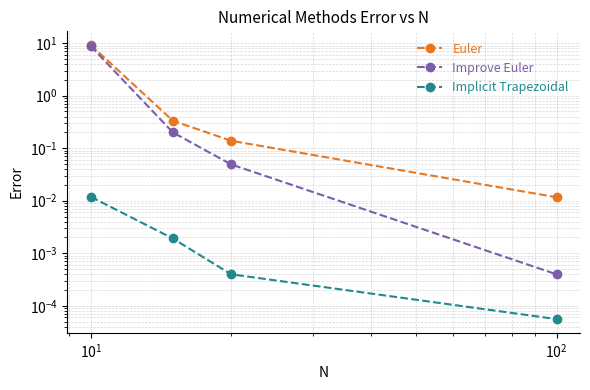

What is the difference between the second highest and minimum values in the Improve Euler series?

0.2